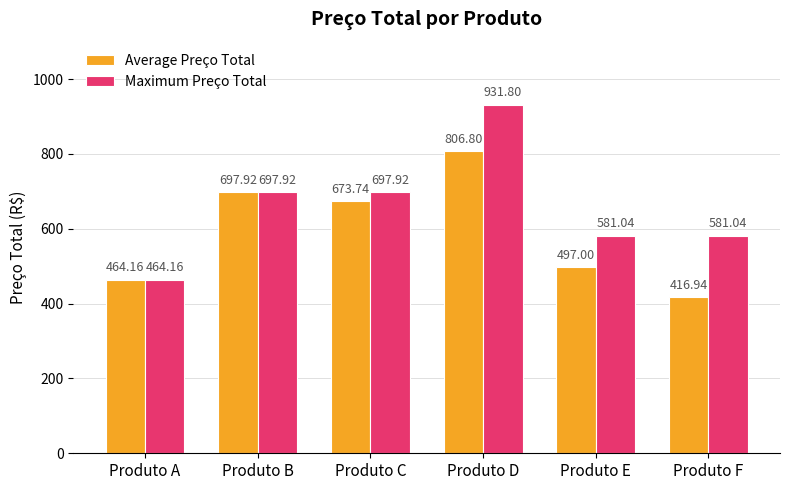

Does the chart contain any negative values?

No